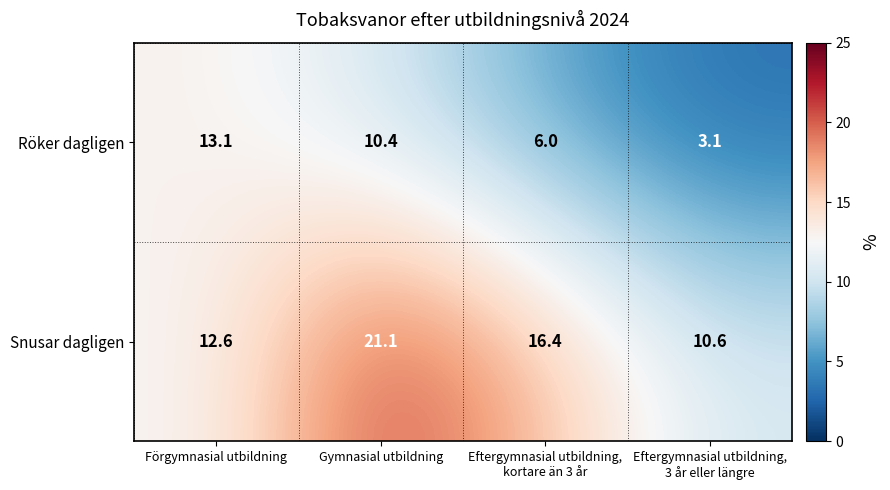

Reading right to left, transcribe all the data shown in this chart.

Röker dagligen: 3.1	6.0	10.4	13.1
Snusar dagligen: 10.6	16.4	21.1	12.6